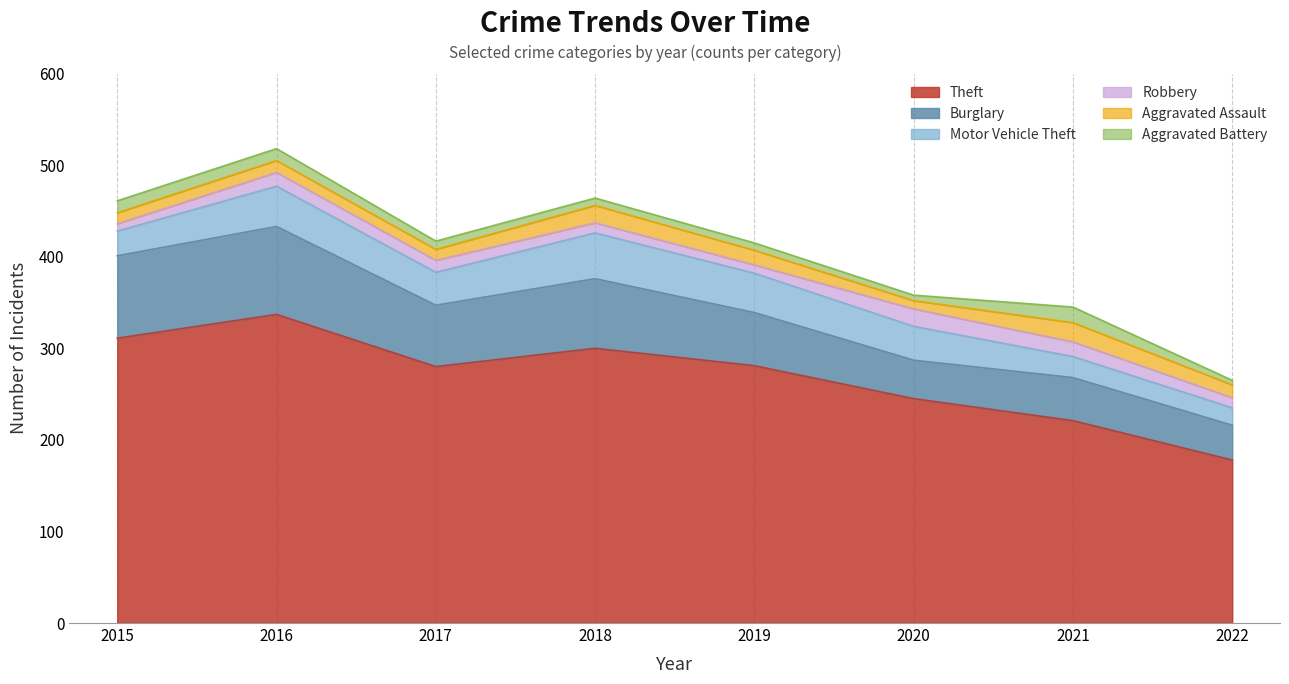

True or false: Aggravated Battery and Aggravated Assault intersect in this chart.

False